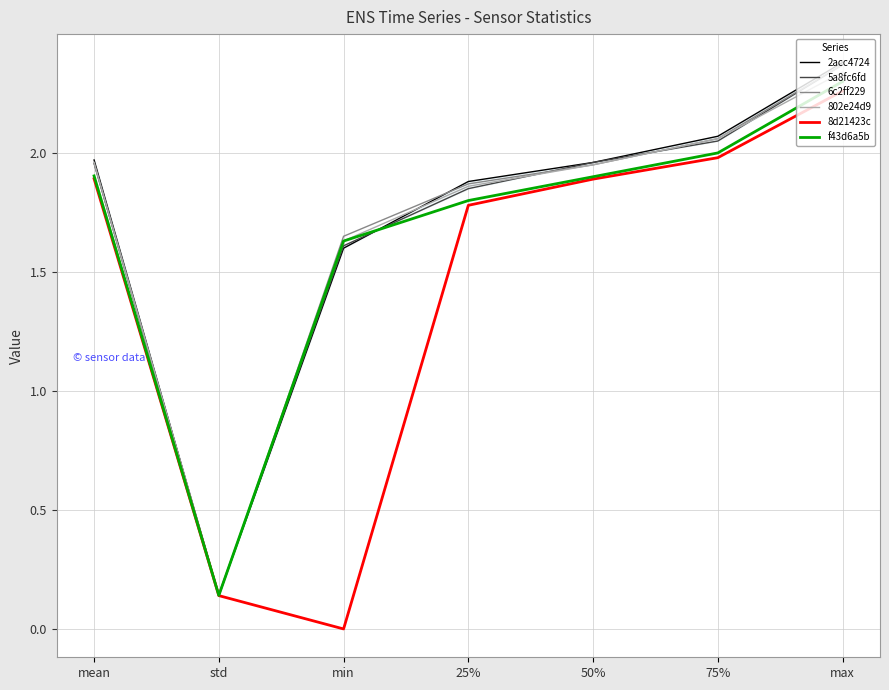

What is the average value of the 5a8fc6fd series?

1.7